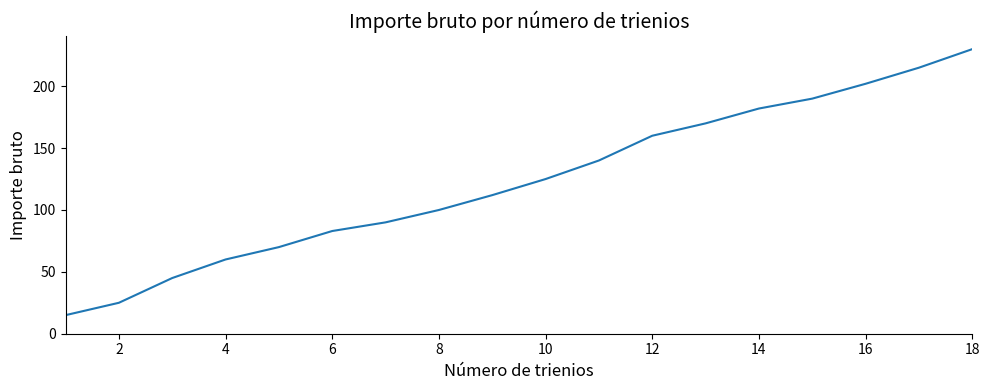

What is the difference between the maximum and minimum values?

215